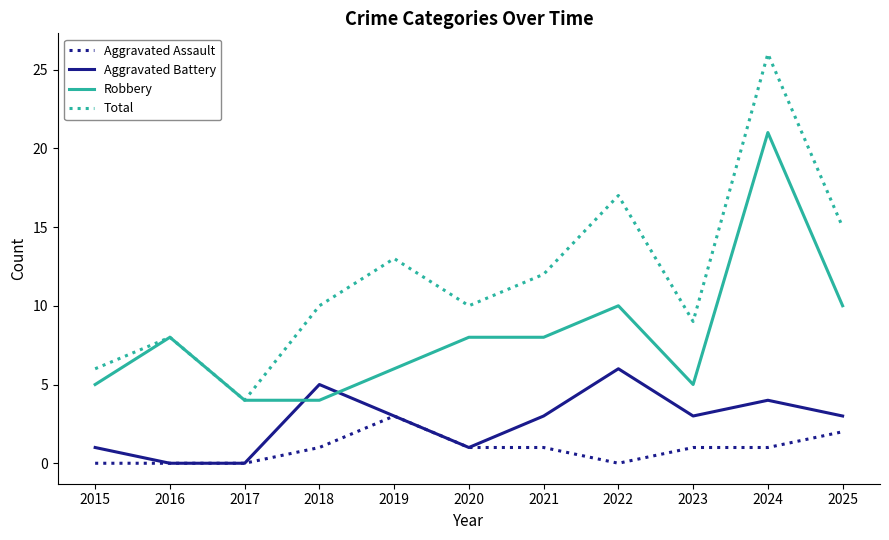

The value of Robbery at 2015 is 5. True or false?

True